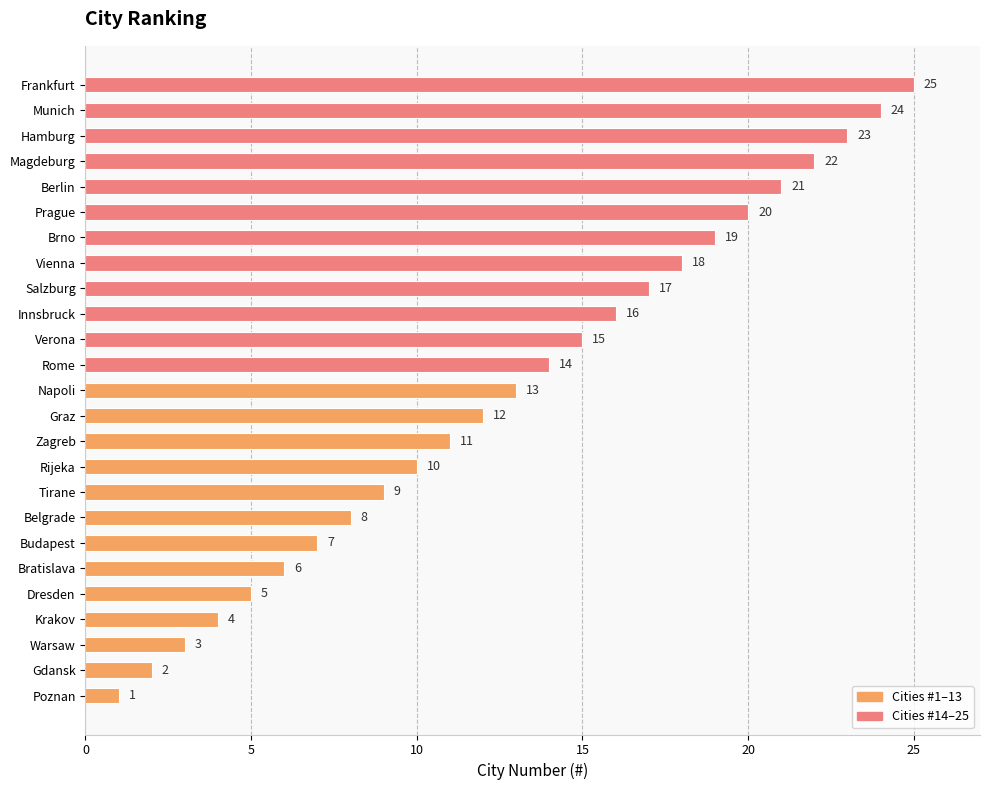

What is the average value?

13